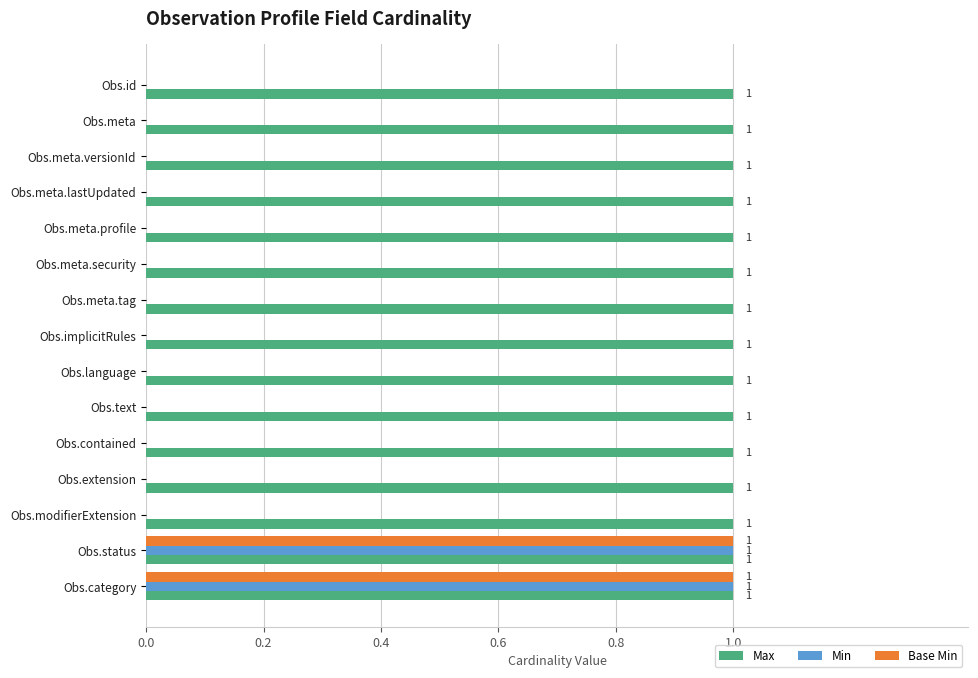

How many data points does each series have?

15